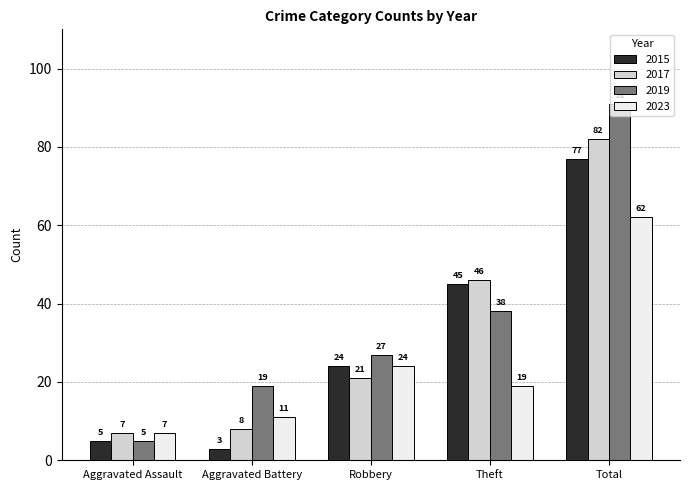

At which label is 2015 closest to 40?

Theft